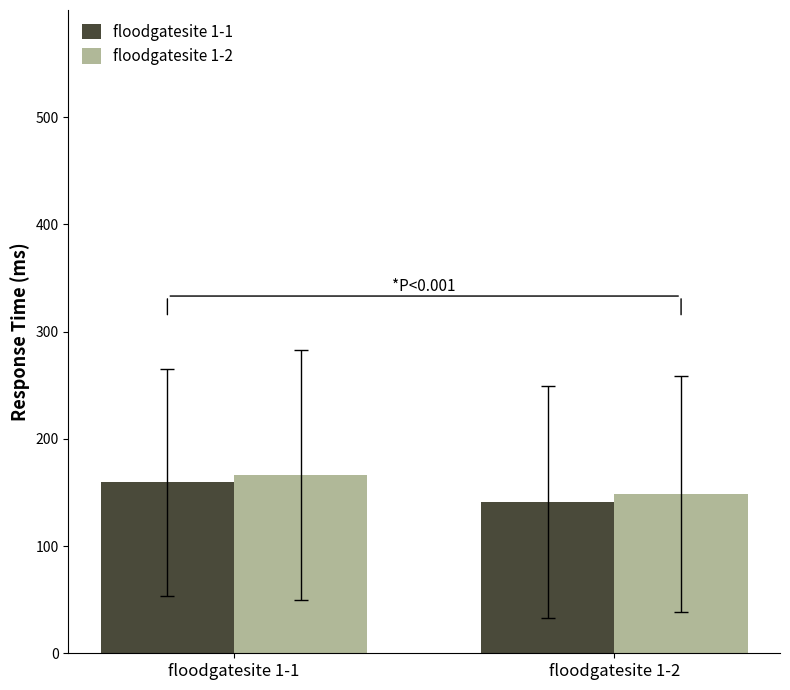

How many bars are there in total?

4